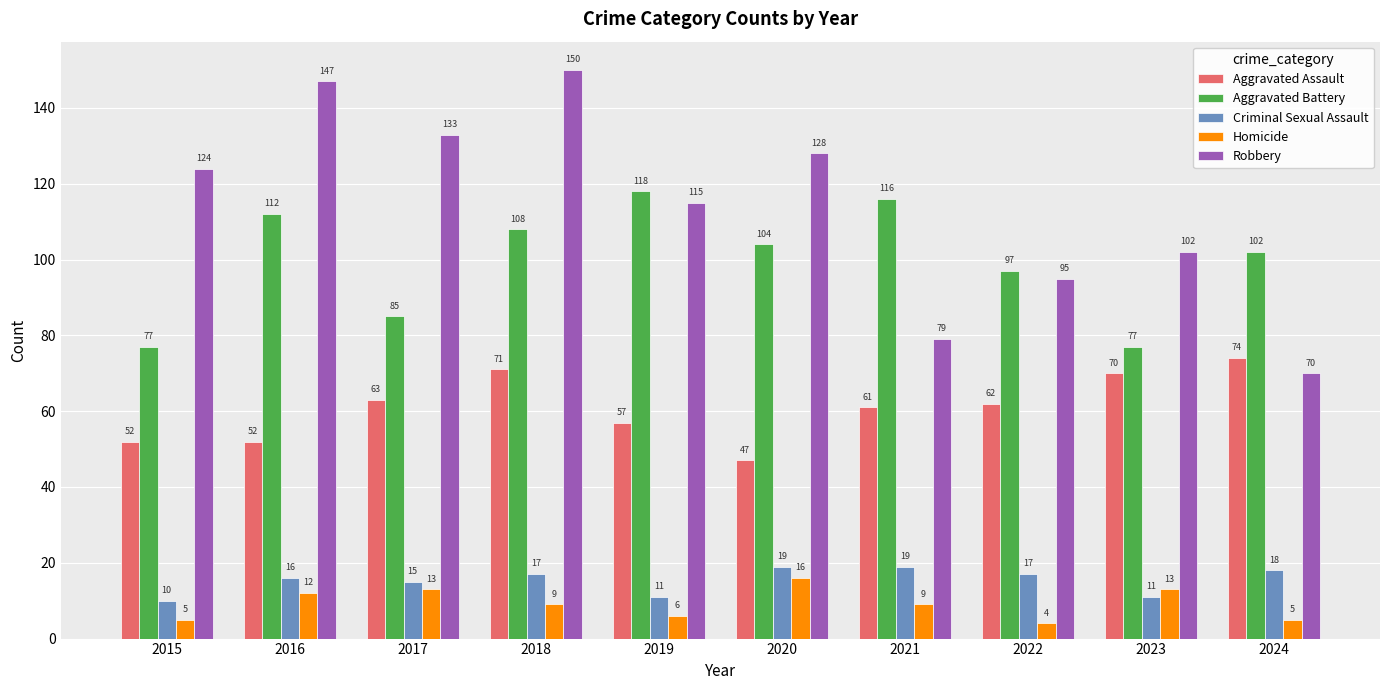

Which category has the lowest value across all series?

2022